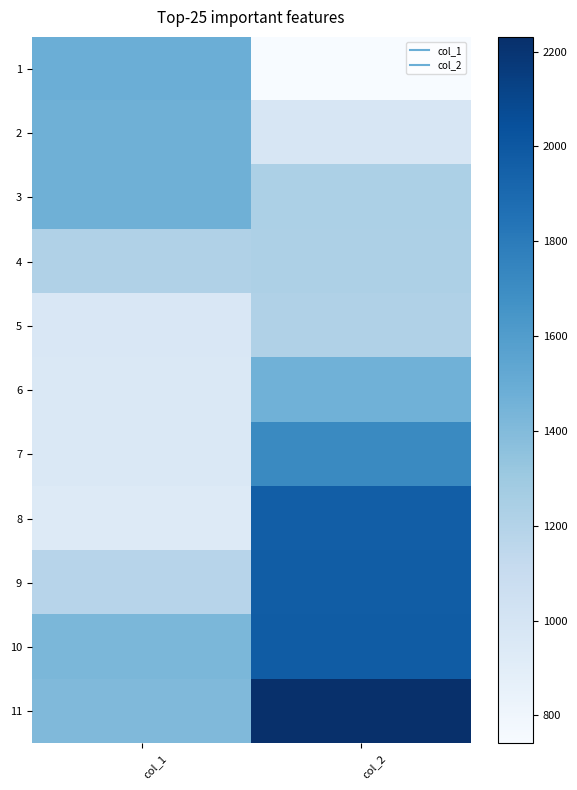

Rank the series at col_2 from lowest to highest value.

1, 2, 5, 4, 3, 6, 7, 8, 9, 10, 11